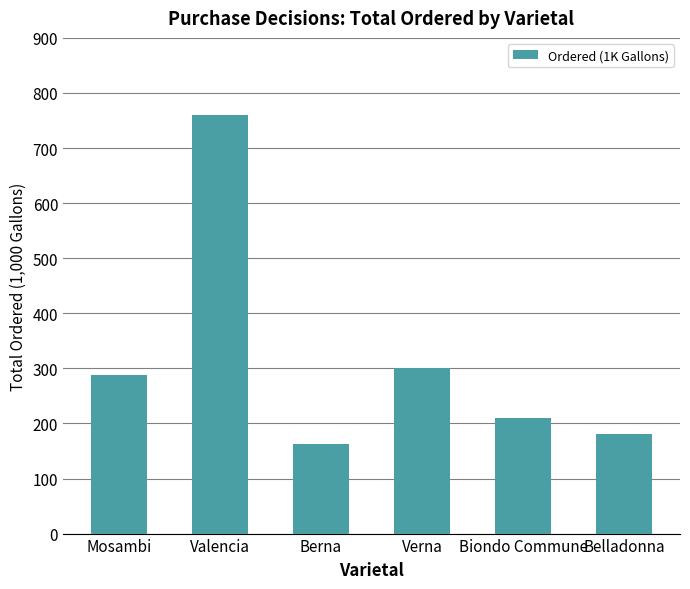

What is the change in value from Mosambi to Verna?

+12